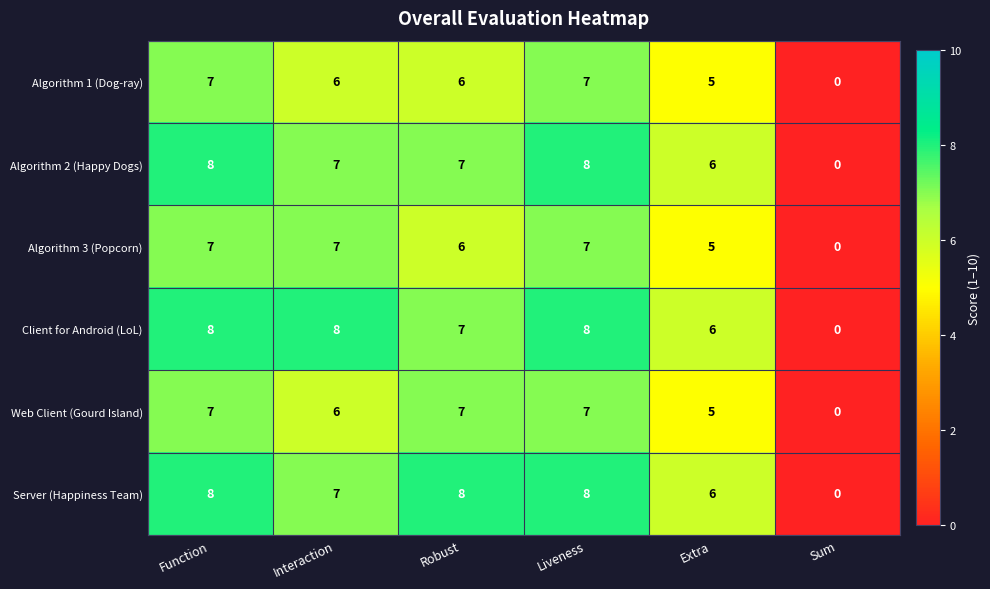

What is the total value across all series at Interaction?

41